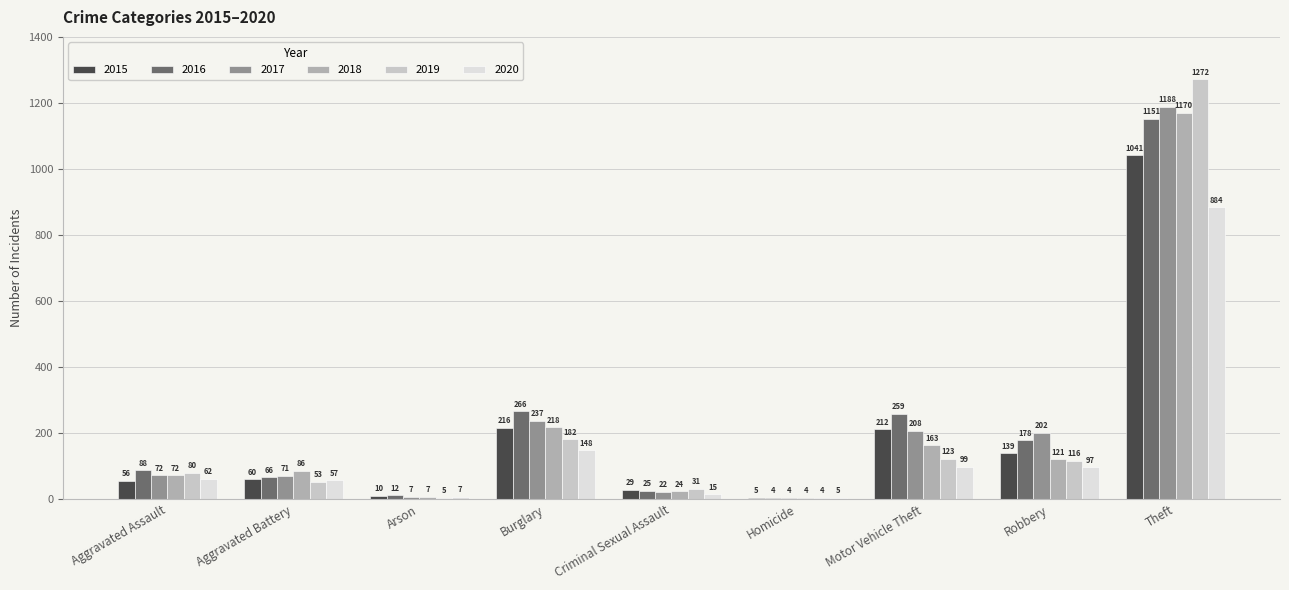

Where is 2015 nearest to the value 523?

Burglary